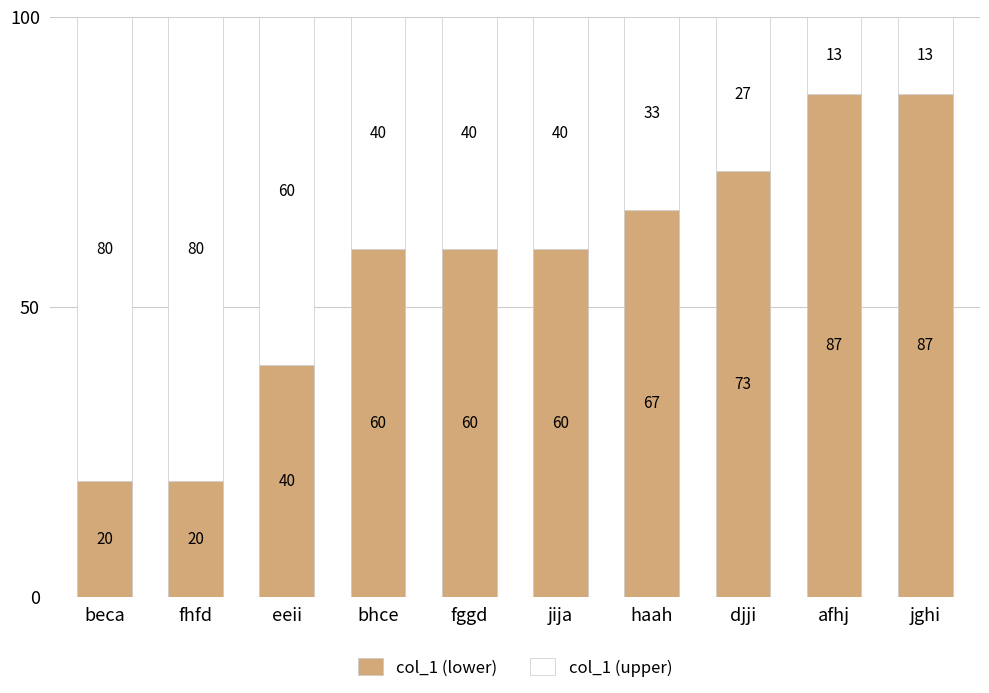

True or false: col_1 (lower) has a value of 40.0 at eeii.

True